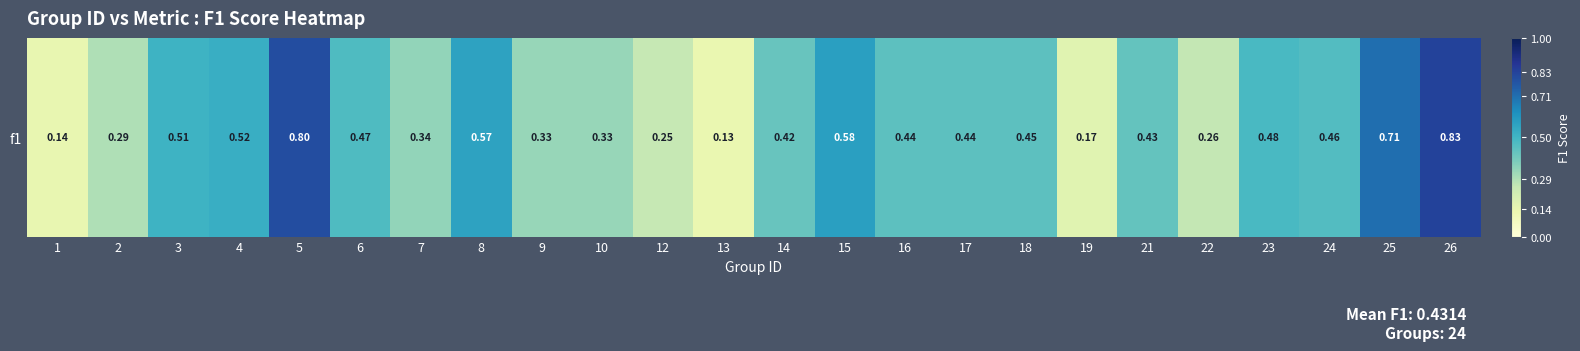

Reading left to right, transcribe all the data shown in this chart.

1=0.1	2=0.3	3=0.5	4=0.5	5=0.8	6=0.5	7=0.3	8=0.6	9=0.3	10=0.3	12=0.2	13=0.1	14=0.4	15=0.6	16=0.4	17=0.4	18=0.4	19=0.2	21=0.4	22=0.3	23=0.5	24=0.5	25=0.7	26=0.8